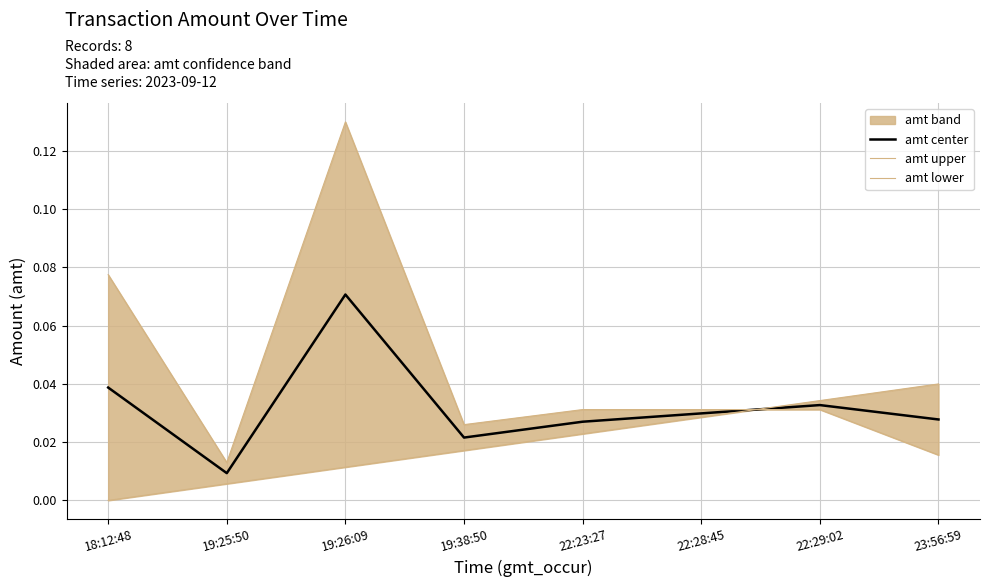

Rank the series by their maximum value, from lowest to highest.

amt lower, amt center, amt upper